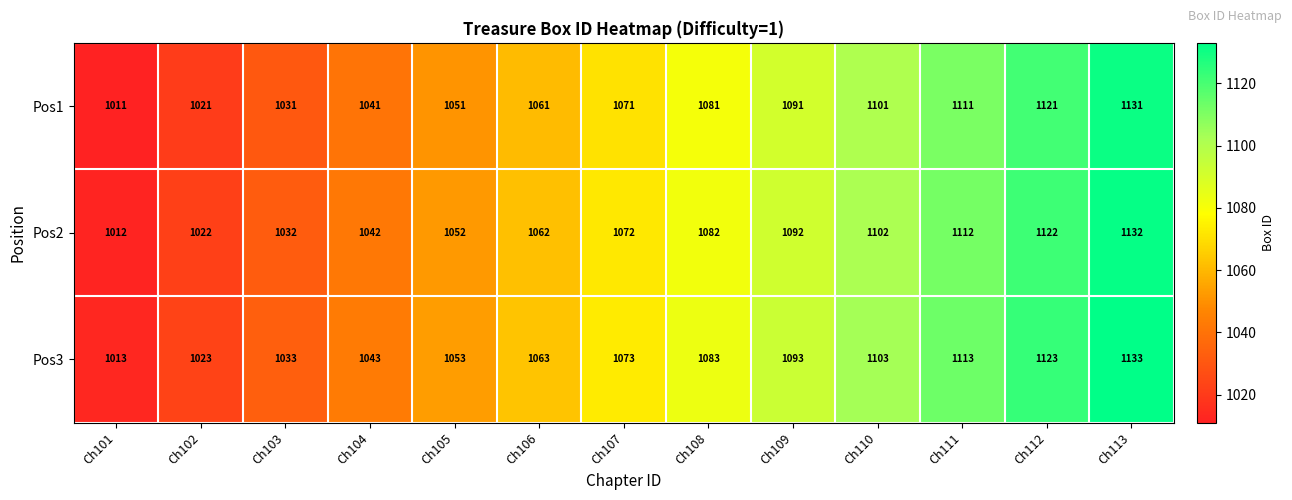

Rank the series by their average value, from highest to lowest.

Pos3, Pos2, Pos1